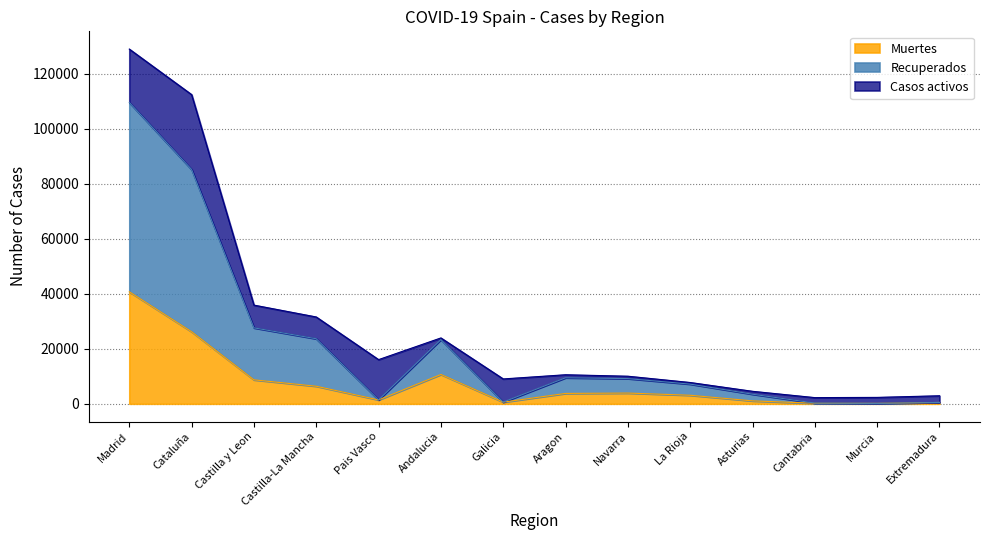

Does the chart have visible grid lines?

Yes